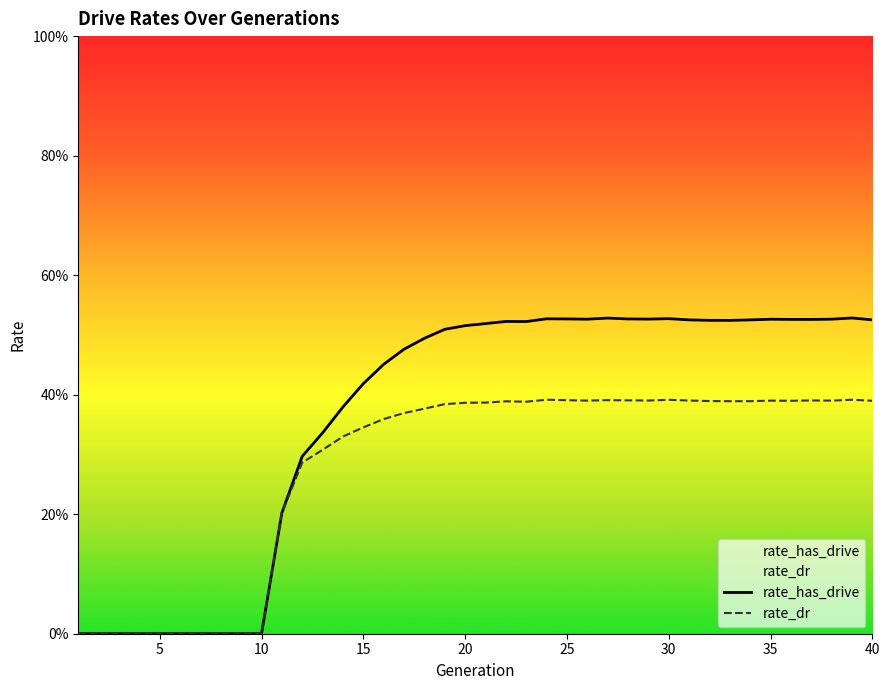

Where is rate_has_drive nearest to the value 0?

1